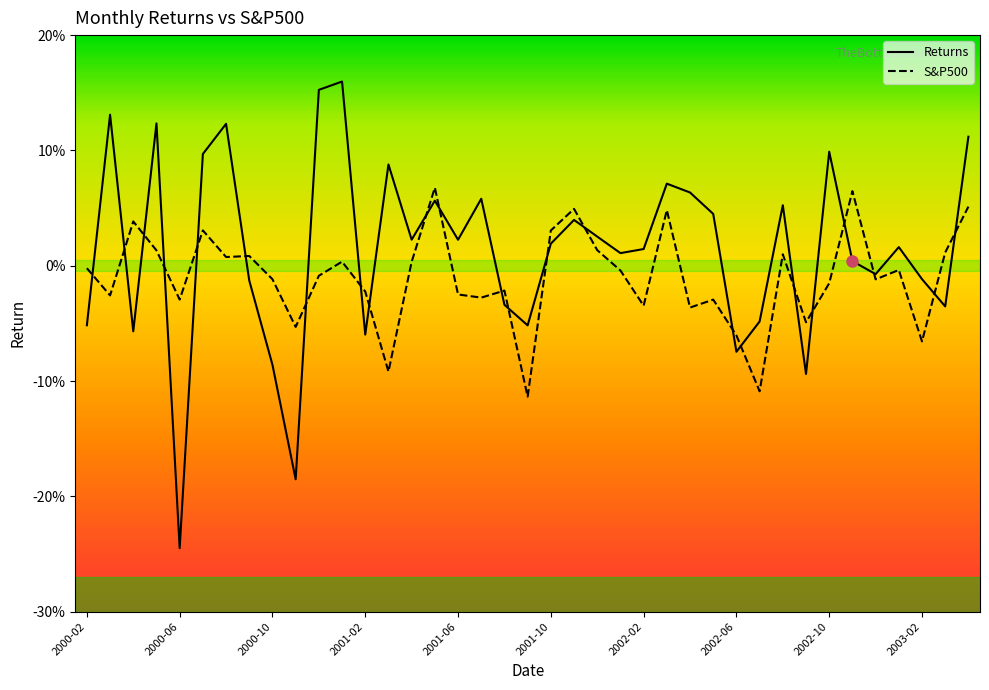

Rank the categories by Returns value from lowest to highest.

2000-06, 2000-11, 2002-09, 2000-10, 2002-06, 2001-02, 2000-04, 2001-09, 2000-02, 2002-07, 2003-03, 2001-08, 2000-09, 2003-02, 2002-12, 2002-11, 2002-01, 2002-02, 2003-01, 2001-10, 2001-06, 2001-04, 2001-12, 2001-11, 2002-05, 2002-08, 2001-05, 2001-07, 2002-04, 2002-03, 2001-03, 2000-07, 2002-10, 2003-04, 2000-08, 2000-05, 2000-03, 2000-12, 2001-01